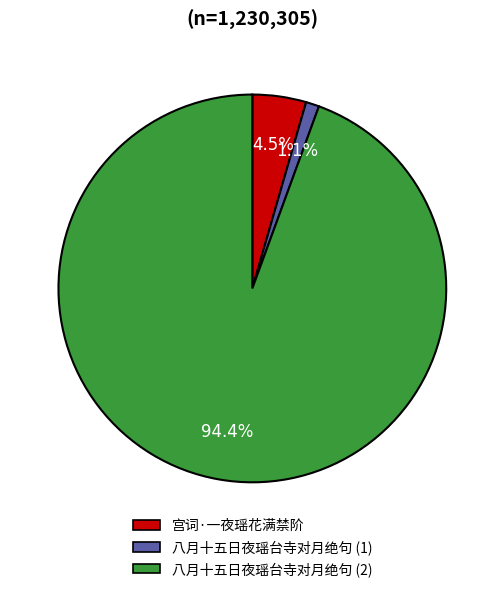

Is there any slice that represents more than half of the pie?

Yes